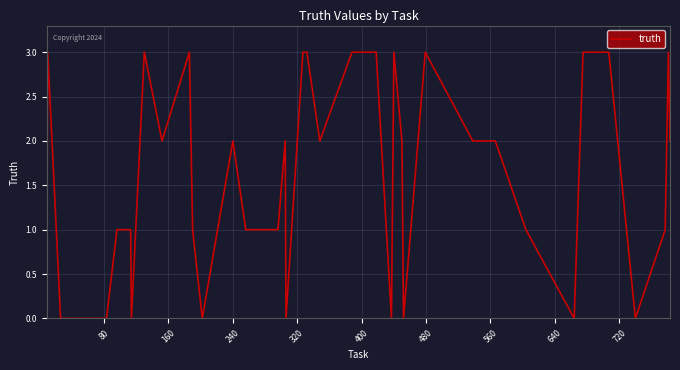

What is the difference between the maximum and minimum values?

3